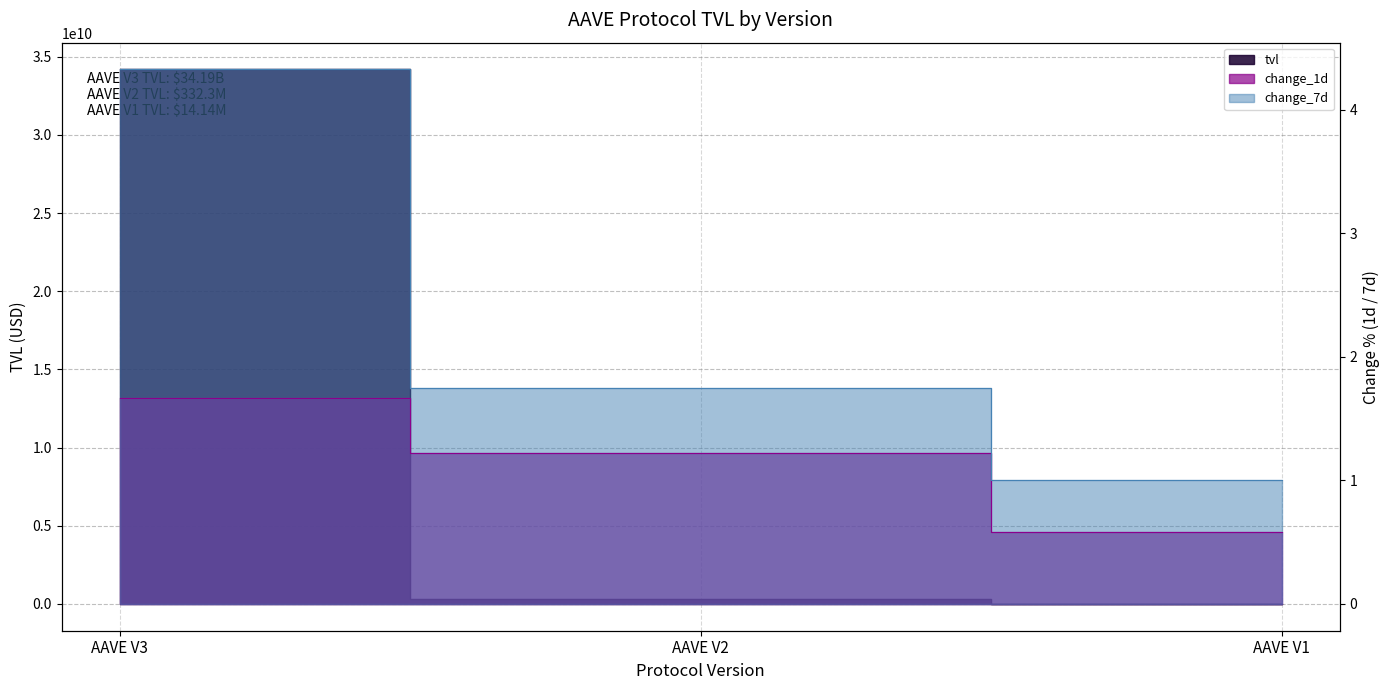

True or false: change_1d has a value of 1.0 at AAVE V1.

False